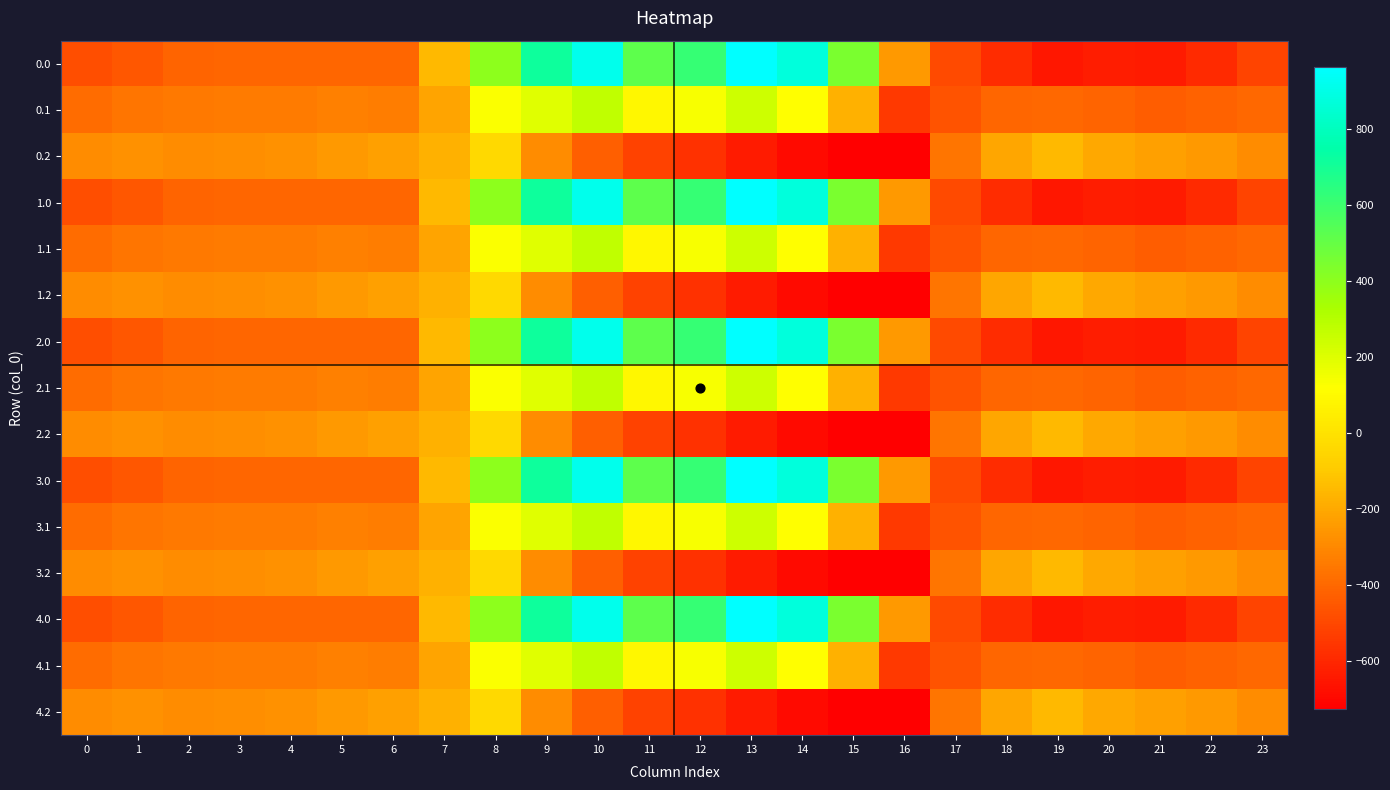

Reading left to right, what are all the values shown in this chart?

0.0: 0=-482.0	1=-449.5	2=-410.3	3=-404.4	4=-404.9	5=-403.8	6=-408.0	7=-150.1	8=395.3	9=716.9	10=916.2	11=516.0	12=619.4	13=962.7	14=870.3	15=443.0	16=-250.9	17=-494.8	18=-586.7	19=-649.2	20=-629.9	21=-638.4	22=-592.3	23=-511.3
0.1: 0=-384.6	1=-361.1	2=-347.9	3=-342.7	4=-339.6	5=-325.7	6=-332.2	7=-217.1	8=125.2	9=191.1	10=274.1	11=87.0	12=134.6	13=241.5	14=113.7	15=-173.1	16=-547.3	17=-466.6	18=-405.4	19=-400.2	20=-414.5	21=-432.4	22=-419.9	23=-399.4
0.2: 0=-287.1	1=-272.7	2=-285.5	3=-281.0	4=-274.4	5=-245.0	6=-228.8	7=-176.6	8=-35.3	9=-288.5	10=-423.5	11=-520.6	12=-571.2	13=-640.4	14=-687.4	15=-725.8	16=-726.6	17=-362.4	18=-210.0	19=-151.0	20=-199.2	21=-226.4	22=-247.4	23=-287.5
1.0: 0=-482.0	1=-449.5	2=-410.3	3=-404.4	4=-404.9	5=-403.8	6=-408.0	7=-150.1	8=395.3	9=716.9	10=916.2	11=516.0	12=619.4	13=962.7	14=870.3	15=443.0	16=-250.9	17=-494.8	18=-586.7	19=-649.2	20=-629.9	21=-638.4	22=-592.3	23=-511.3
1.1: 0=-384.6	1=-361.1	2=-347.9	3=-342.7	4=-339.6	5=-325.7	6=-332.2	7=-217.1	8=125.2	9=191.1	10=274.1	11=87.0	12=134.6	13=241.5	14=113.7	15=-173.1	16=-547.3	17=-466.6	18=-405.4	19=-400.2	20=-414.5	21=-432.4	22=-419.9	23=-399.4
1.2: 0=-287.1	1=-272.7	2=-285.5	3=-281.0	4=-274.4	5=-245.0	6=-228.8	7=-176.6	8=-35.3	9=-288.5	10=-423.5	11=-520.6	12=-571.2	13=-640.4	14=-687.4	15=-725.8	16=-726.6	17=-362.4	18=-210.0	19=-151.0	20=-199.2	21=-226.4	22=-247.4	23=-287.5
2.0: 0=-482.0	1=-449.5	2=-410.3	3=-404.4	4=-404.9	5=-403.8	6=-408.0	7=-150.1	8=395.3	9=716.9	10=916.2	11=516.0	12=619.4	13=962.7	14=870.3	15=443.0	16=-250.9	17=-494.8	18=-586.7	19=-649.2	20=-629.9	21=-638.4	22=-592.3	23=-511.3
2.1: 0=-384.6	1=-361.1	2=-347.9	3=-342.7	4=-339.6	5=-325.7	6=-332.2	7=-217.1	8=125.2	9=191.1	10=274.1	11=87.0	12=134.6	13=241.5	14=113.7	15=-173.1	16=-547.3	17=-466.6	18=-405.4	19=-400.2	20=-414.5	21=-432.4	22=-419.9	23=-399.4
2.2: 0=-287.1	1=-272.7	2=-285.5	3=-281.0	4=-274.4	5=-245.0	6=-228.8	7=-176.6	8=-35.3	9=-288.5	10=-423.5	11=-520.6	12=-571.2	13=-640.4	14=-687.4	15=-725.8	16=-726.6	17=-362.4	18=-210.0	19=-151.0	20=-199.2	21=-226.4	22=-247.4	23=-287.5
3.0: 0=-482.0	1=-449.5	2=-410.3	3=-404.4	4=-404.9	5=-403.8	6=-408.0	7=-150.1	8=395.3	9=716.9	10=916.2	11=516.0	12=619.4	13=962.7	14=870.3	15=443.0	16=-250.9	17=-494.8	18=-586.7	19=-649.2	20=-629.9	21=-638.4	22=-592.3	23=-511.3
3.1: 0=-384.6	1=-361.1	2=-347.9	3=-342.7	4=-339.6	5=-325.7	6=-332.2	7=-217.1	8=125.2	9=191.1	10=274.1	11=87.0	12=134.6	13=241.5	14=113.7	15=-173.1	16=-547.3	17=-466.6	18=-405.4	19=-400.2	20=-414.5	21=-432.4	22=-419.9	23=-399.4
3.2: 0=-287.1	1=-272.7	2=-285.5	3=-281.0	4=-274.4	5=-245.0	6=-228.8	7=-176.6	8=-35.3	9=-288.5	10=-423.5	11=-520.6	12=-571.2	13=-640.4	14=-687.4	15=-725.8	16=-726.6	17=-362.4	18=-210.0	19=-151.0	20=-199.2	21=-226.4	22=-247.4	23=-287.5
4.0: 0=-482.0	1=-449.5	2=-410.3	3=-404.4	4=-404.9	5=-403.8	6=-408.0	7=-150.1	8=395.3	9=716.9	10=916.2	11=516.0	12=619.4	13=962.7	14=870.3	15=443.0	16=-250.9	17=-494.8	18=-586.7	19=-649.2	20=-629.9	21=-638.4	22=-592.3	23=-511.3
4.1: 0=-384.6	1=-361.1	2=-347.9	3=-342.7	4=-339.6	5=-325.7	6=-332.2	7=-217.1	8=125.2	9=191.1	10=274.1	11=87.0	12=134.6	13=241.5	14=113.7	15=-173.1	16=-547.3	17=-466.6	18=-405.4	19=-400.2	20=-414.5	21=-432.4	22=-419.9	23=-399.4
4.2: 0=-287.1	1=-272.7	2=-285.5	3=-281.0	4=-274.4	5=-245.0	6=-228.8	7=-176.6	8=-35.3	9=-288.5	10=-423.5	11=-520.6	12=-571.2	13=-640.4	14=-687.4	15=-725.8	16=-726.6	17=-362.4	18=-210.0	19=-151.0	20=-199.2	21=-226.4	22=-247.4	23=-287.5